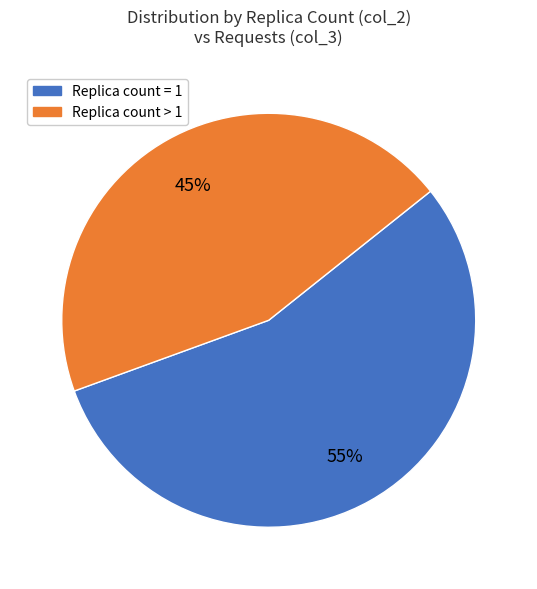

Is there any slice that represents more than half of the pie?

Yes